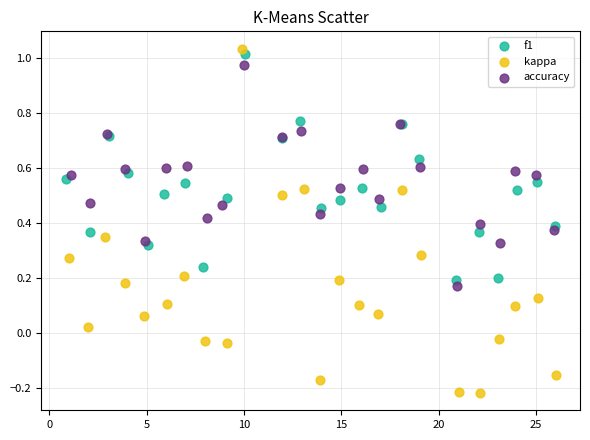

What are all the series names shown in the legend?

f1, kappa, accuracy